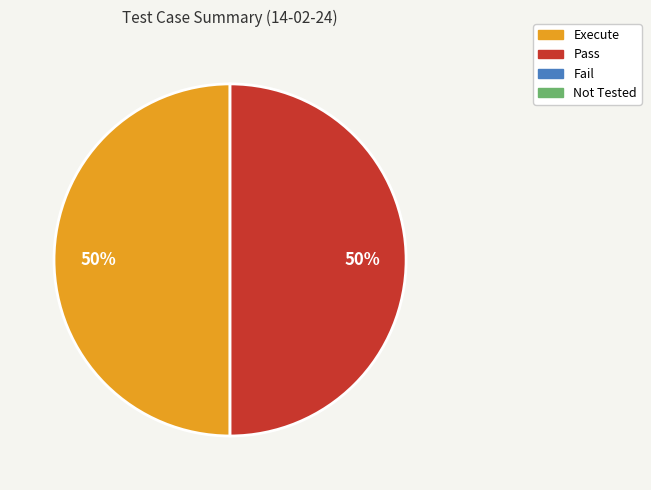

To the nearest percent, what is the average slice percentage?

50%